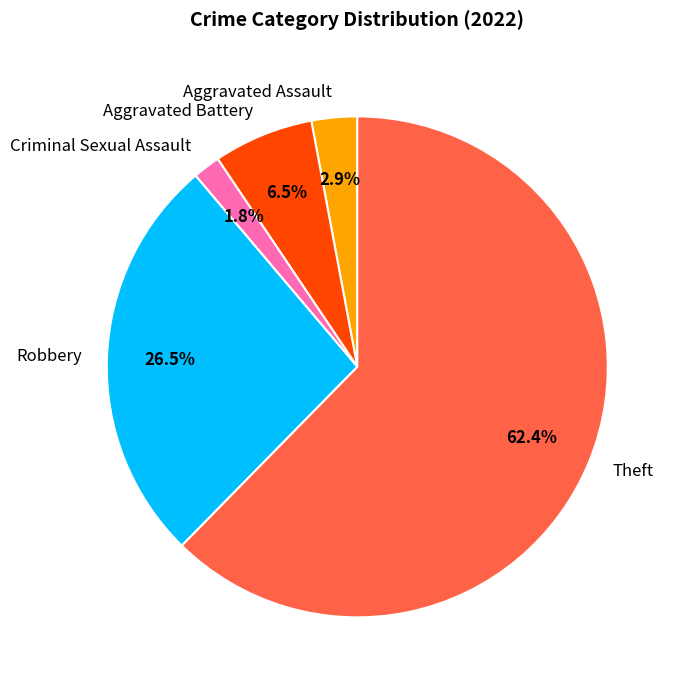

Is Theft the majority of the pie?

Yes